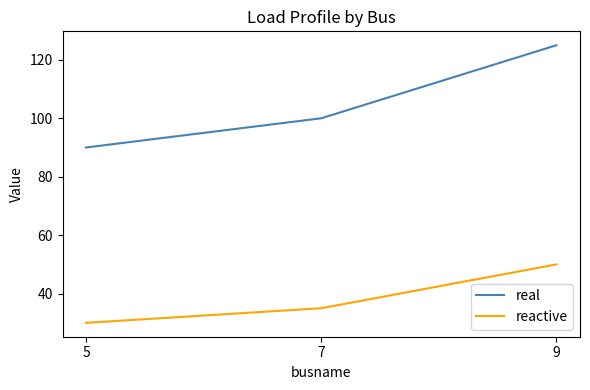

Reading left to right, transcribe all the data shown in this chart.

real: 5=90	7=100	9=125
reactive: 5=30	7=35	9=50